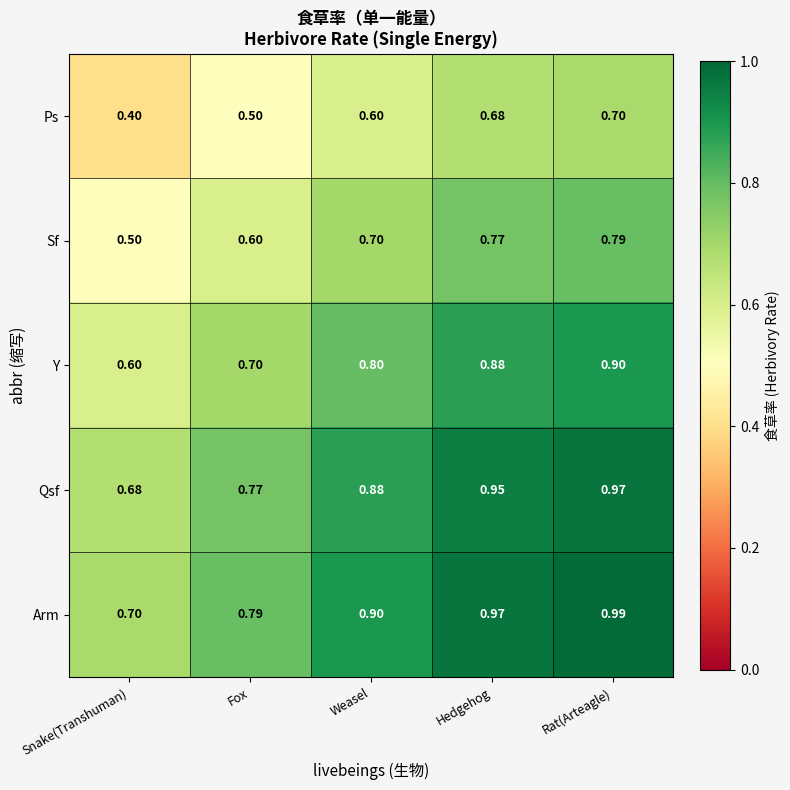

Which category has the lowest value in the Qsf series?

Snake(Transhuman)